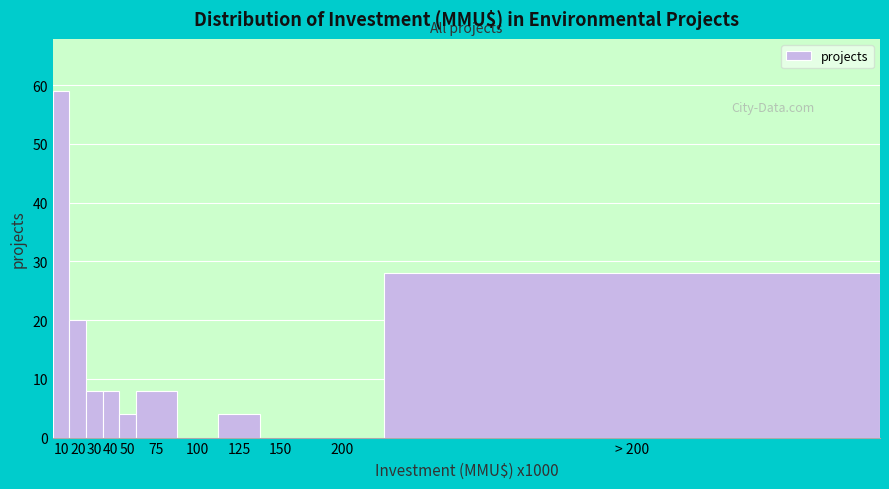

Reading left to right, what are all the values shown in this chart?

10=59	20=20	30=8	40=8	50=4	75=8	100=0	125=4	150=0	200=0	> 200=28